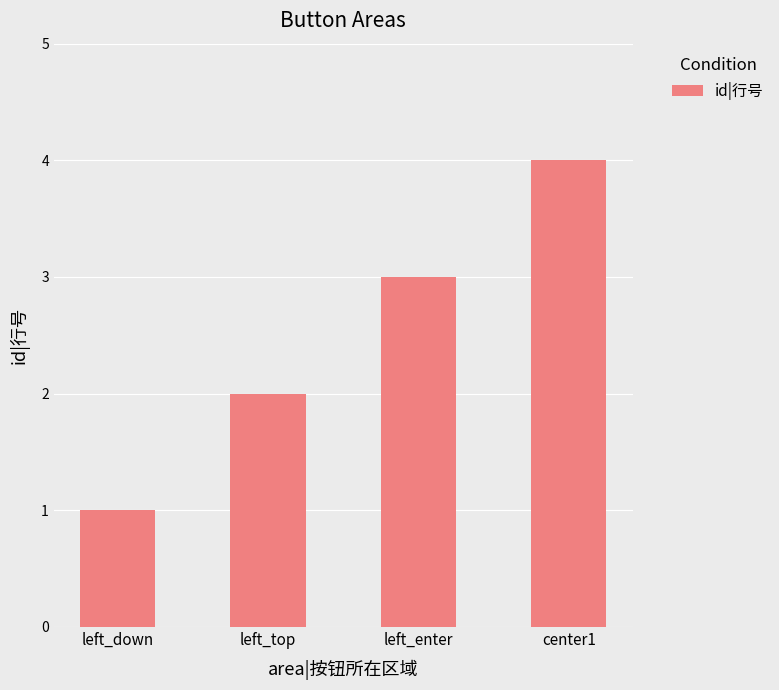

What position from the left is center1?

4